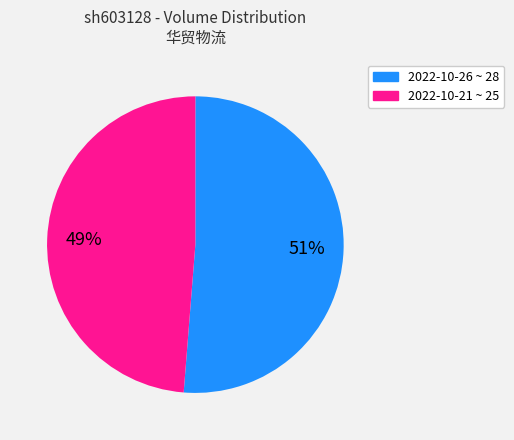

Does any single category account for the majority?

Yes